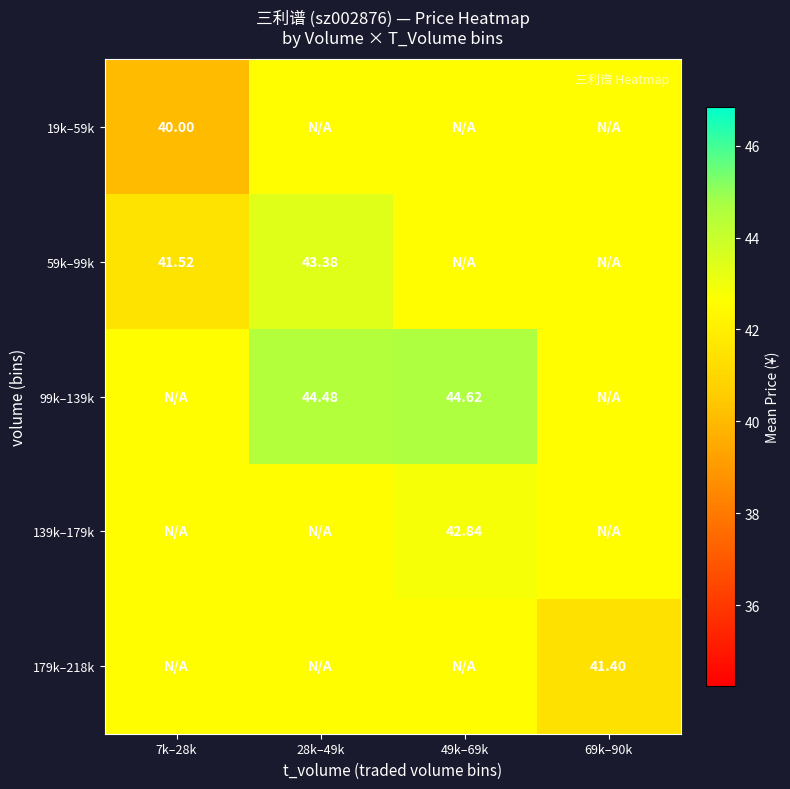

Is the value of 179k–218k at 69k–90k greater than the value of 59k–99k at 28k–49k?

No